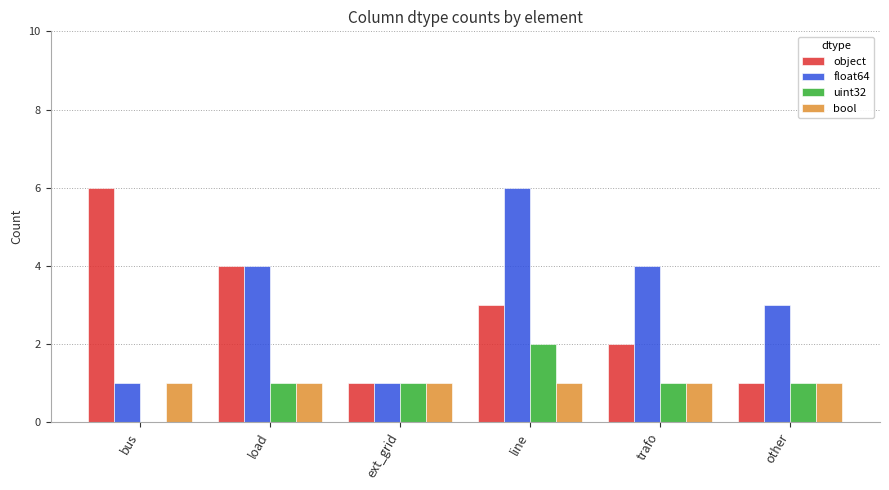

The value of object at line is 4. True or false?

False